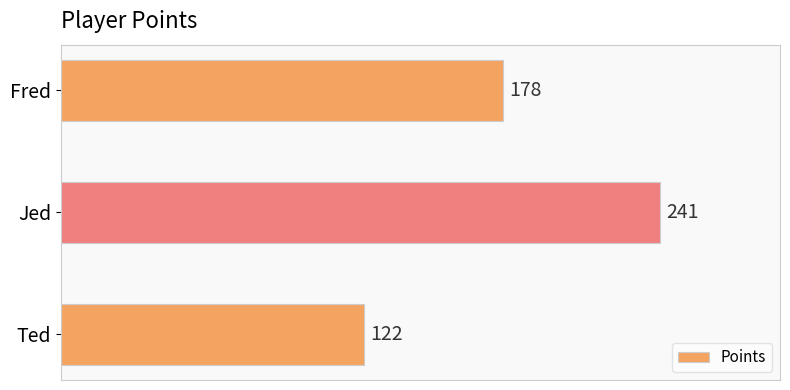

Count the values in the range 122 to 241.

3